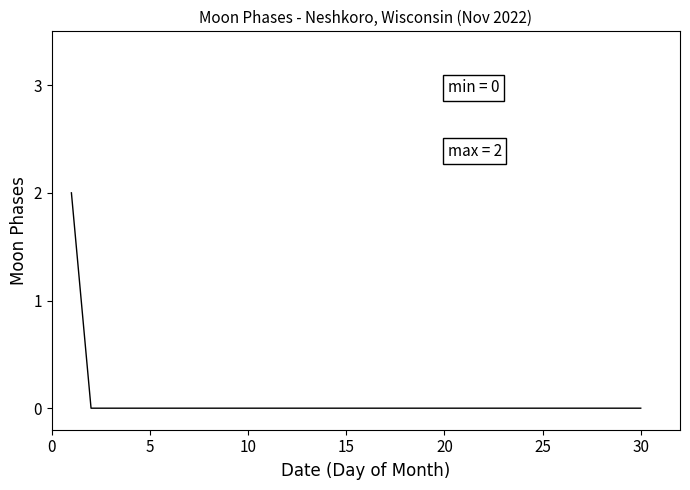

Is this an area chart (filled region under the line)?

No